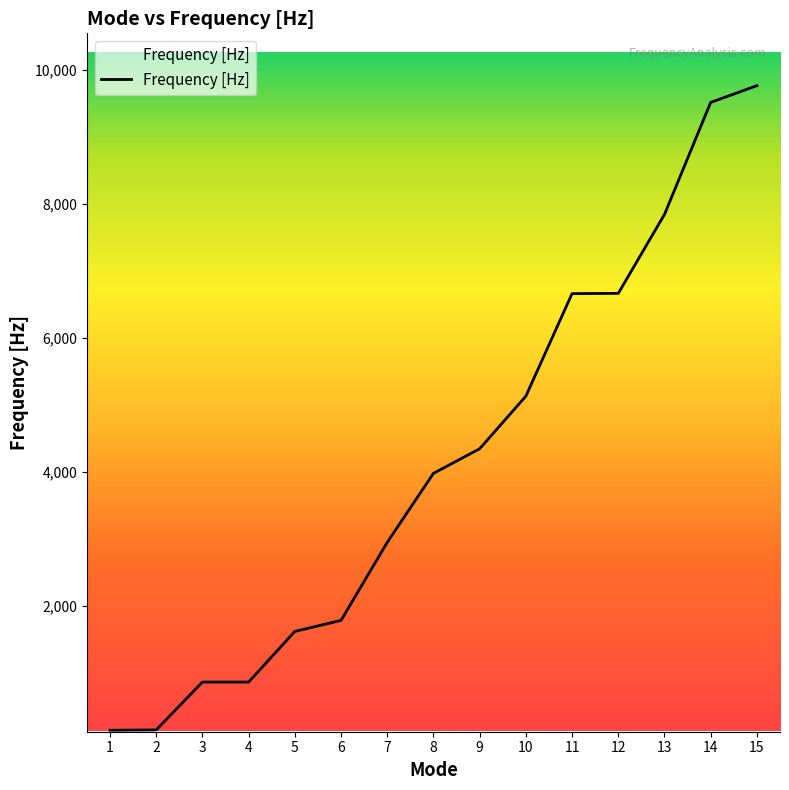

What is the change in value from 6 to 9?

+2561.1